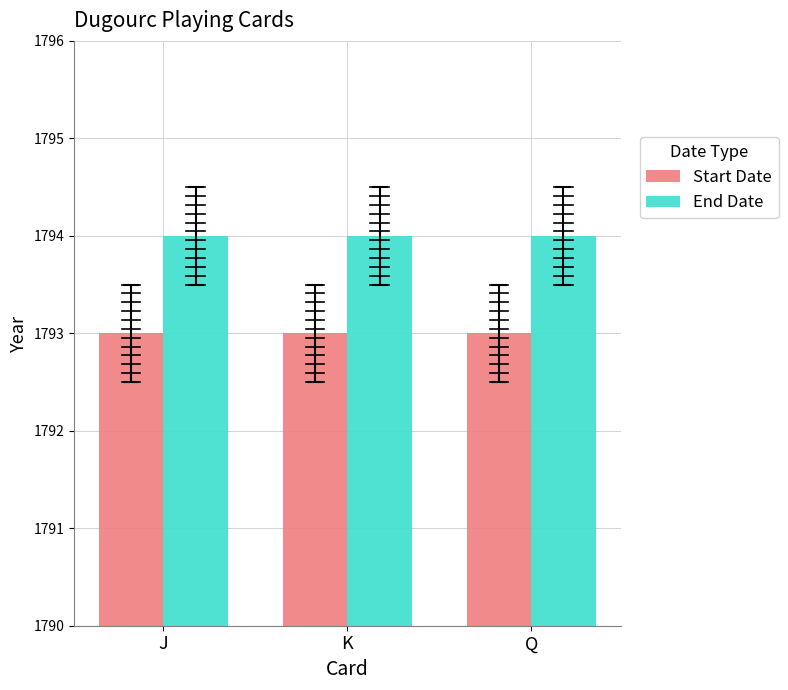

At K, list the series in order from smallest to largest.

Start Date, End Date